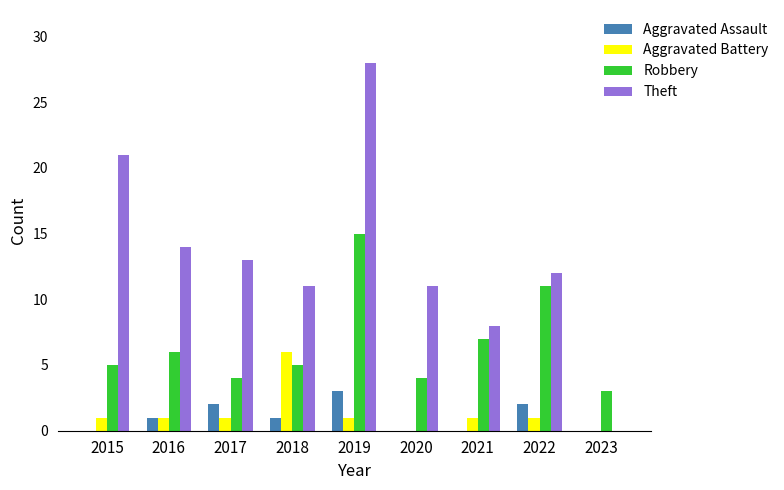

How many series are shown in this chart?

4